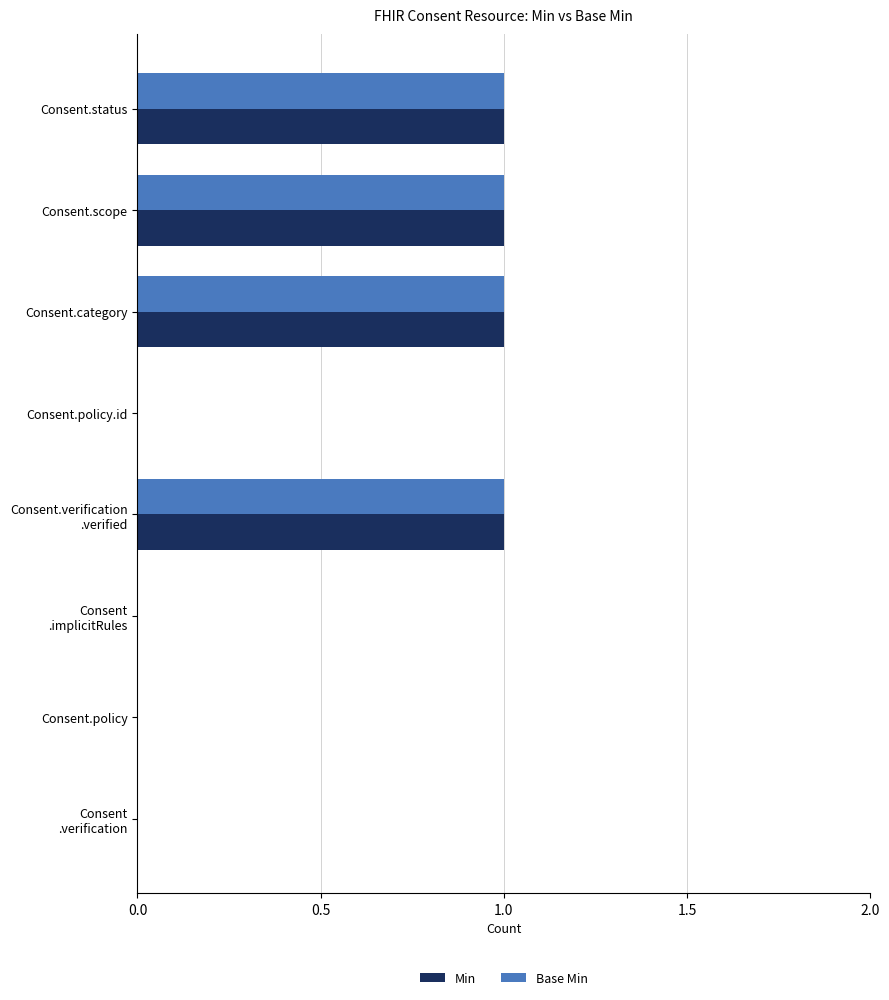

Is it true that Min equals -1 at Consent.policy.id?

False